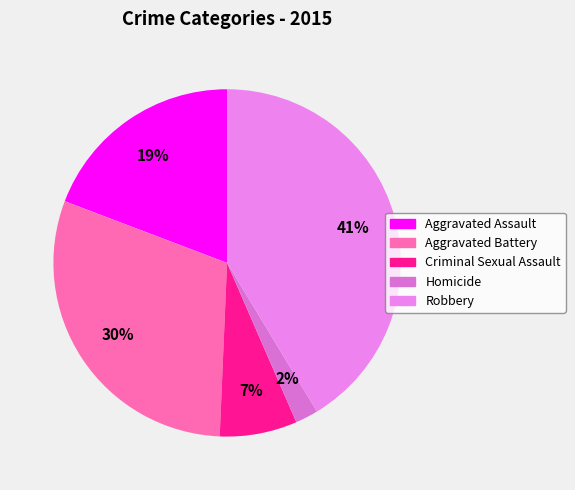

Which category has the biggest portion of the pie?

Robbery